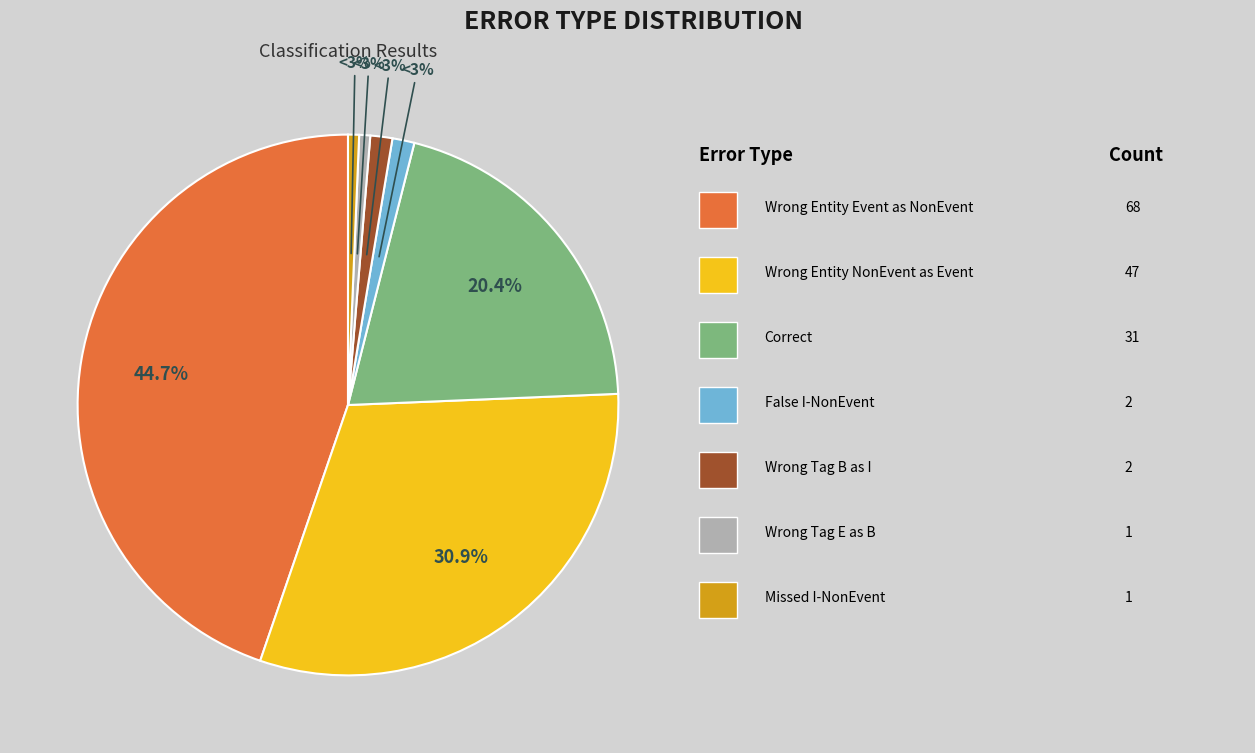

To the nearest percent, what portion does Wrong_Entity_NonEvent_as_Event represent?

31%